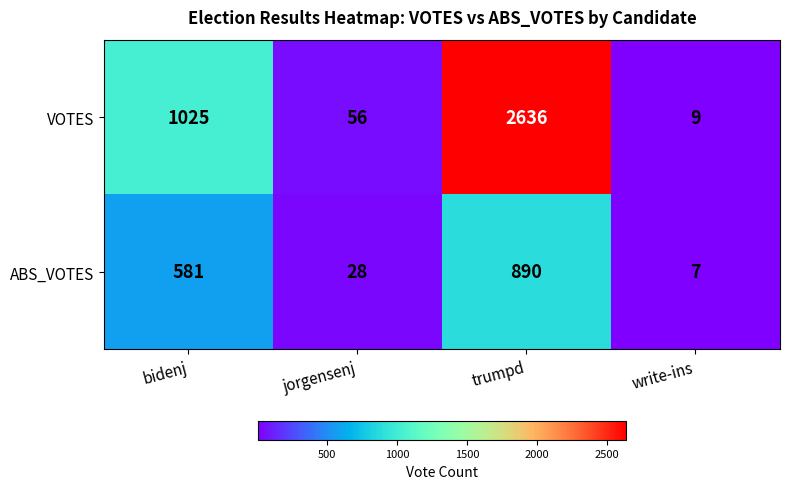

What is the total value across all series at jorgensenj?

84